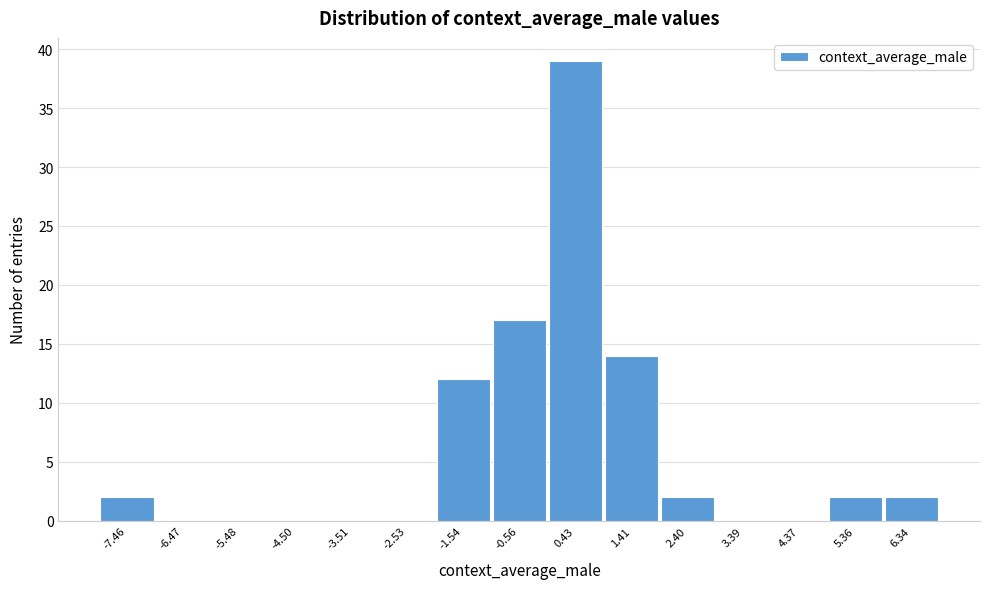

Over which range of the x-axis is the bar tallest?

-0.1 to 0.9